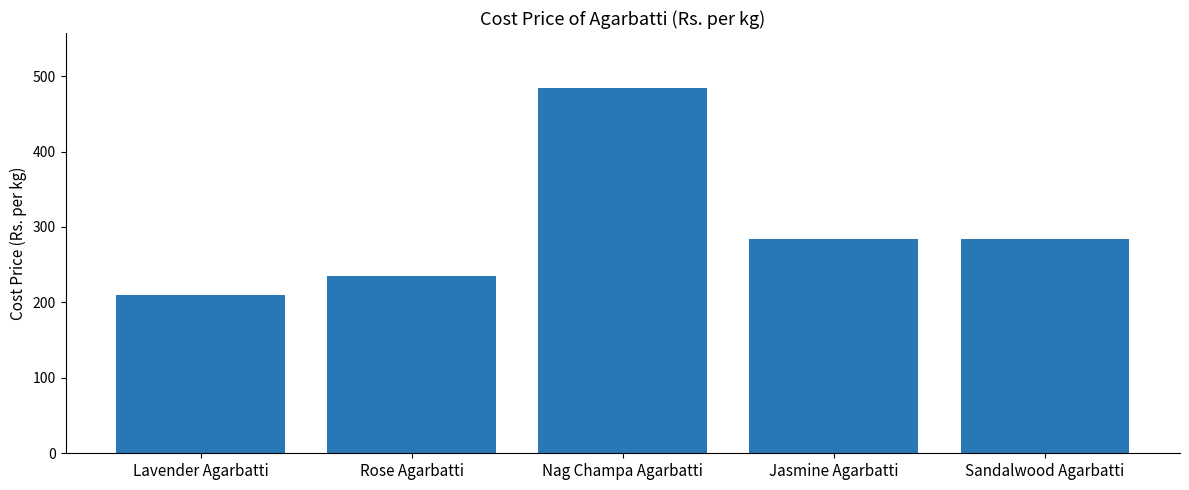

What is the maximum value shown in the chart?

484.5